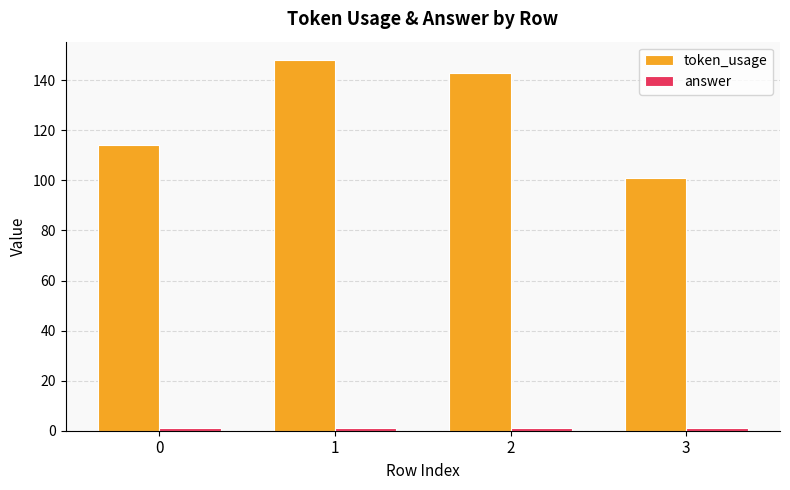

What is the difference between the maximum and minimum values in the token_usage series?

47